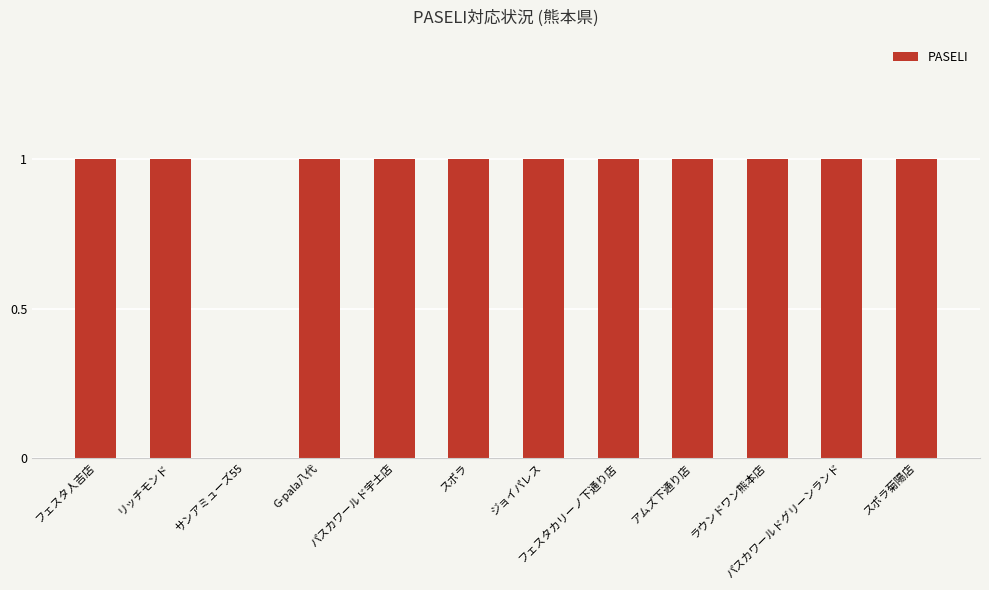

What is the difference between the values at スポラ菊陽店 and サンアミューズ55?

1